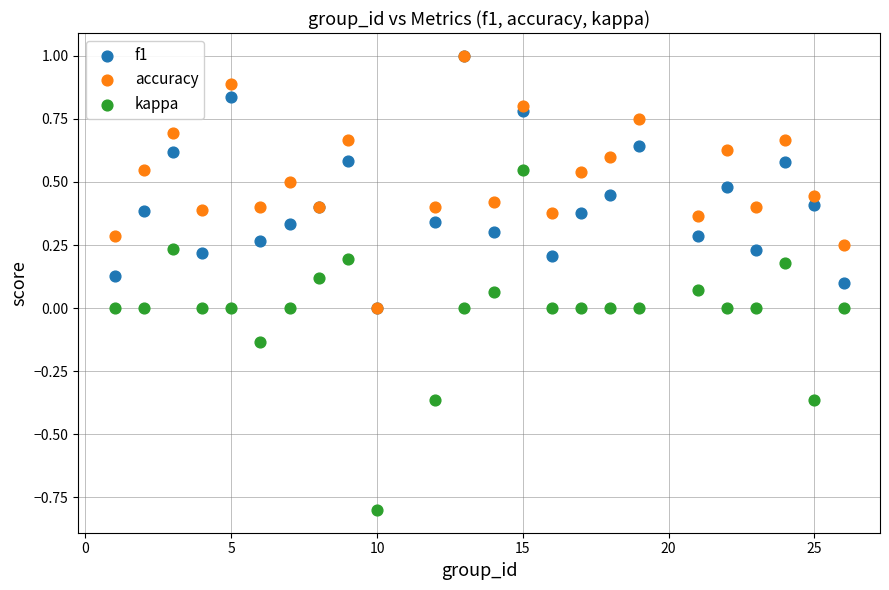

What are all the series names shown in the legend?

f1, accuracy, kappa